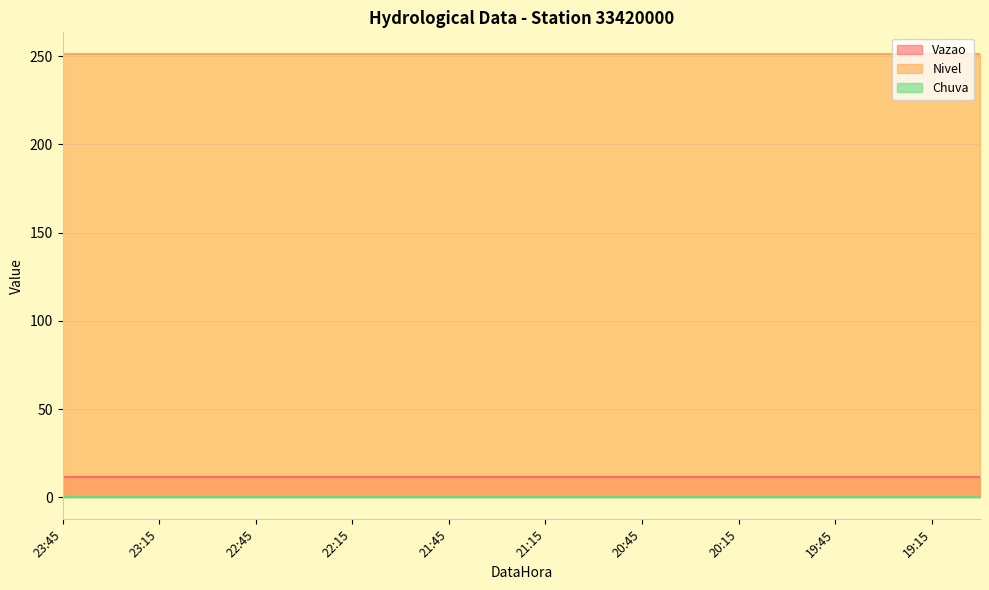

Which label corresponds to the largest value in the chart?

23:45